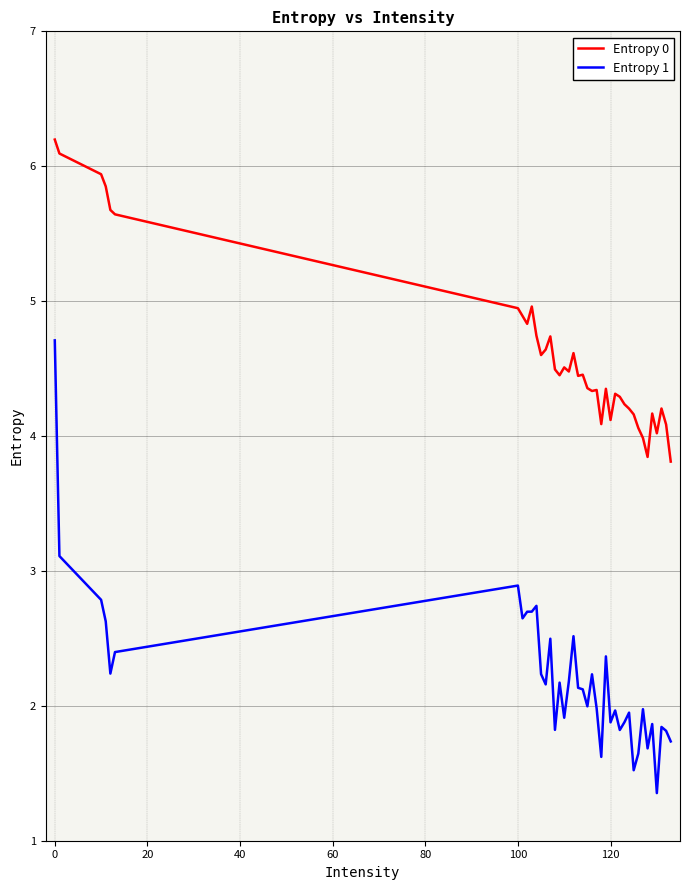

Which series has the widest spread of values?

Entropy 1